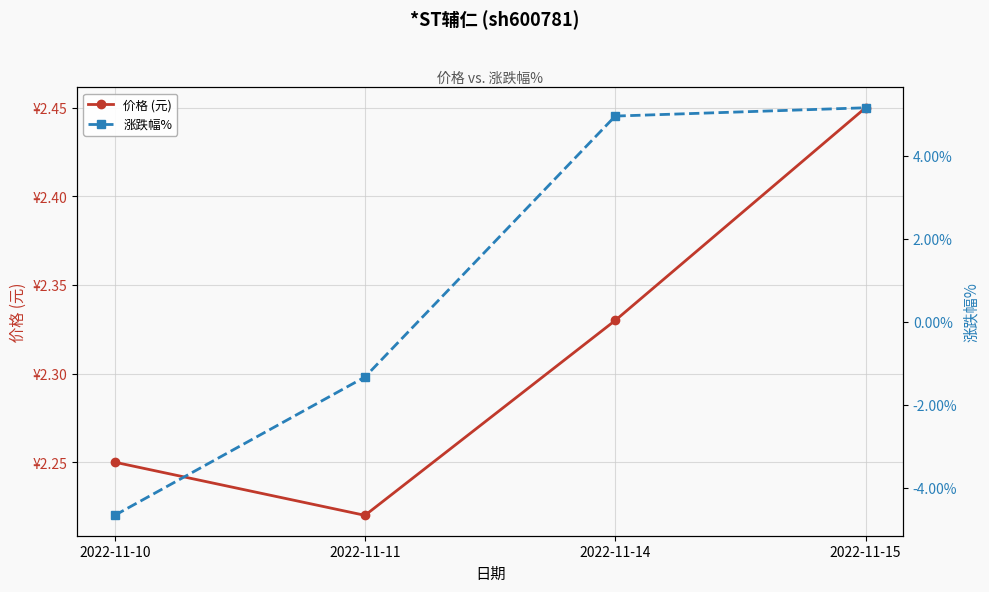

What is the value of the 涨跌幅% point at the 2nd from the left?

-1.3